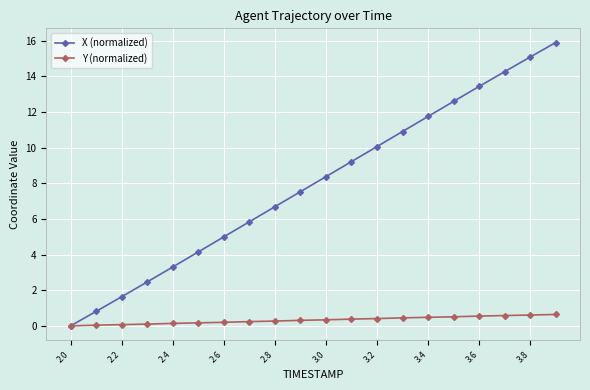

What is the value of the X (normalized) point at the 14th from the left?

10.9